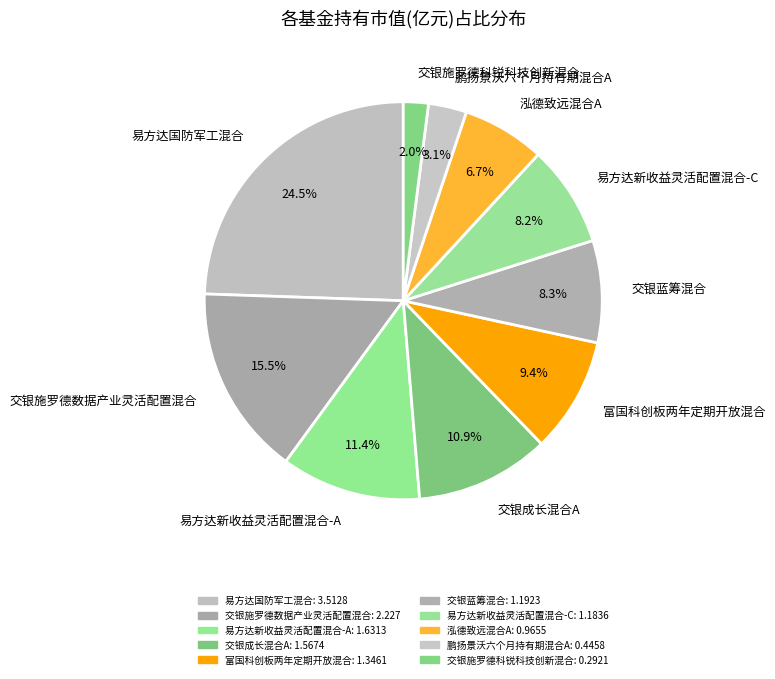

To the nearest percent, what is the average slice percentage?

10%